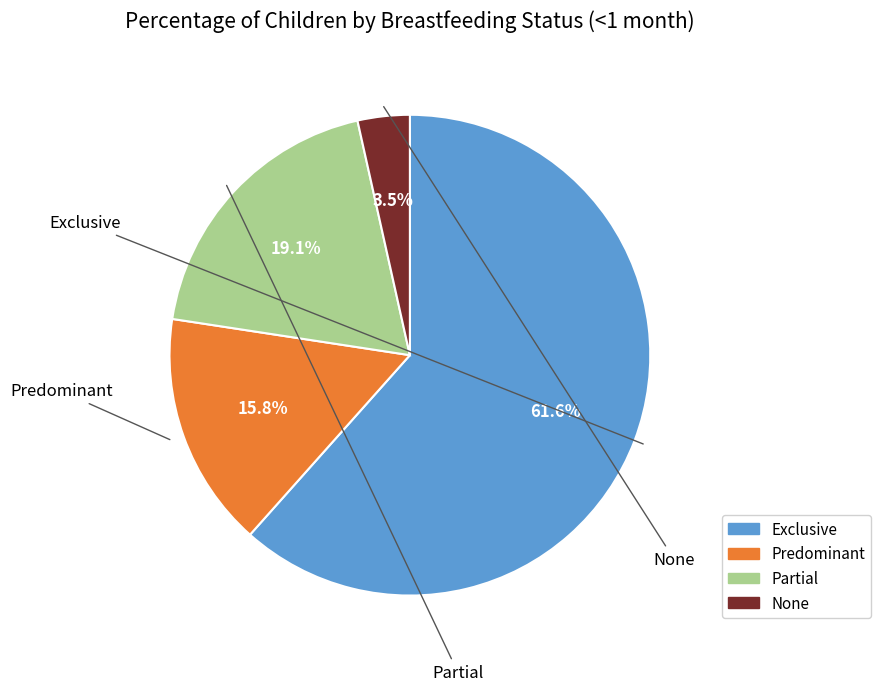

To the nearest percent, what is the average slice percentage?

25%